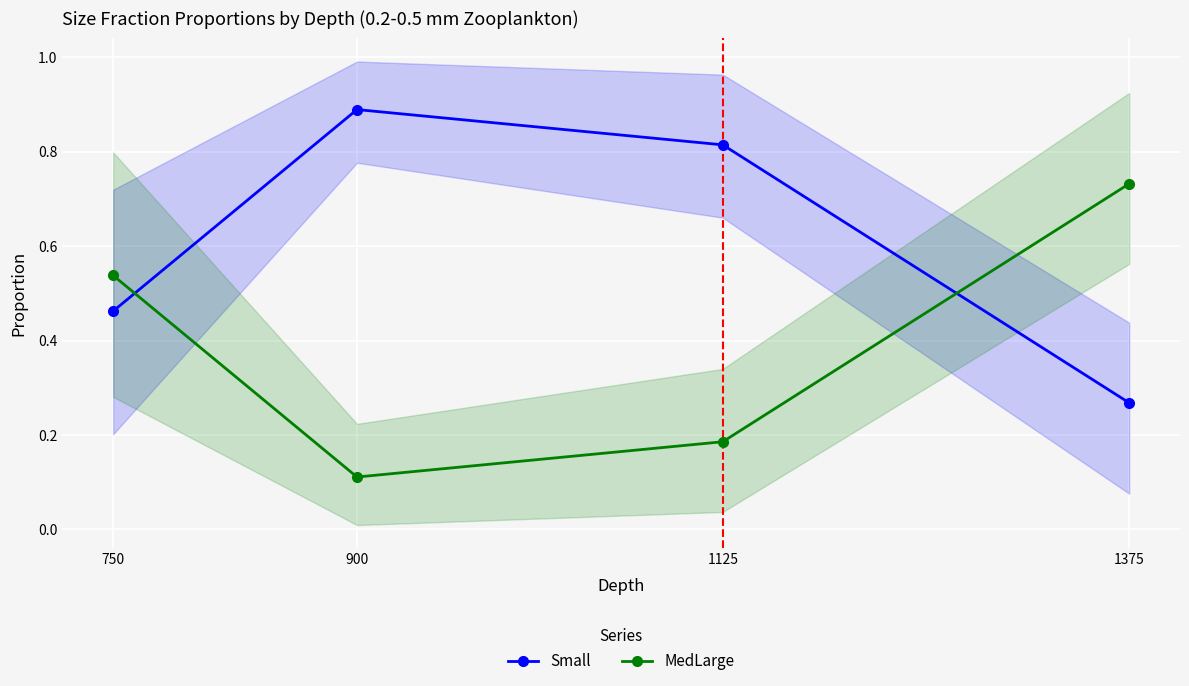

At which category is the sum across all series the highest?

900